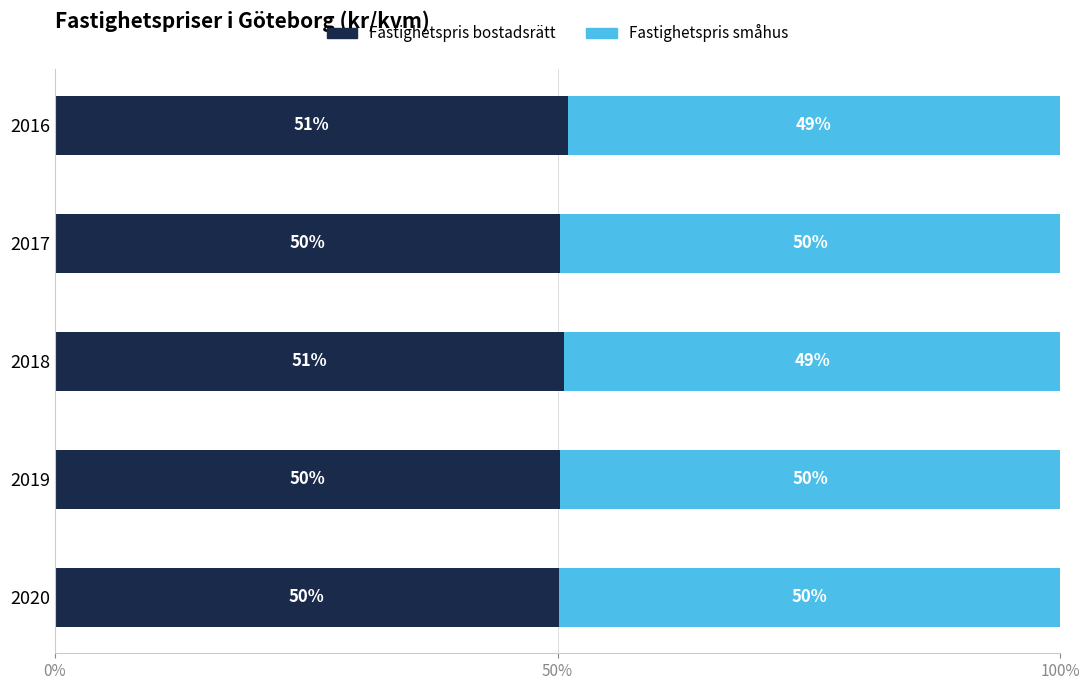

What is the total value across all series at 2020?

100.0